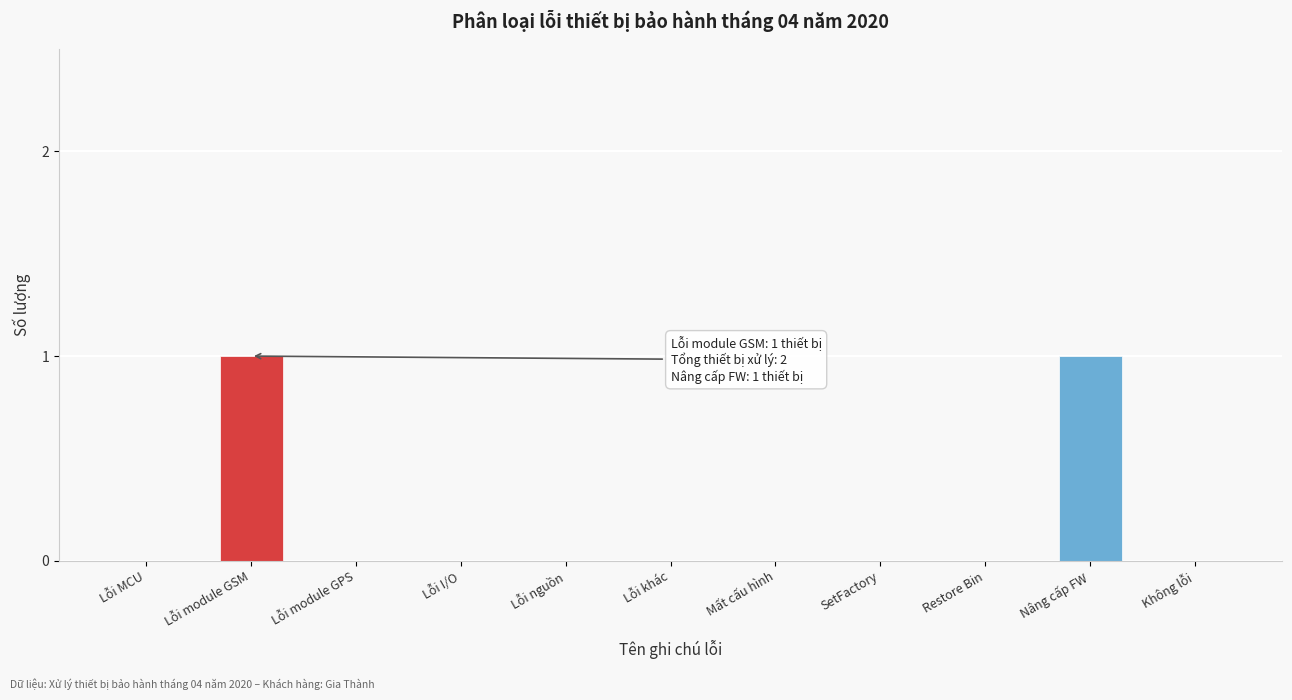

Reading right to left, extract all data points from this chart.

Không lỗi=0	Nâng cấp FW=1	Restore Bin=0	SetFactory=0	Mất cấu hình=0	Lỗi khác=0	Lỗi nguồn=0	Lỗi I/O=0	Lỗi module GPS=0	Lỗi module GSM=1	Lỗi MCU=0